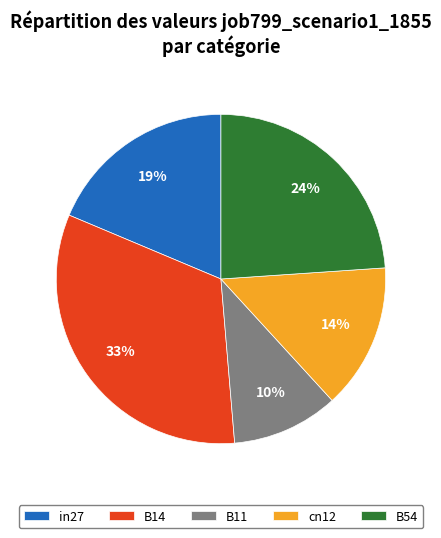

Is the sum of B11 and in27 greater than half?

No